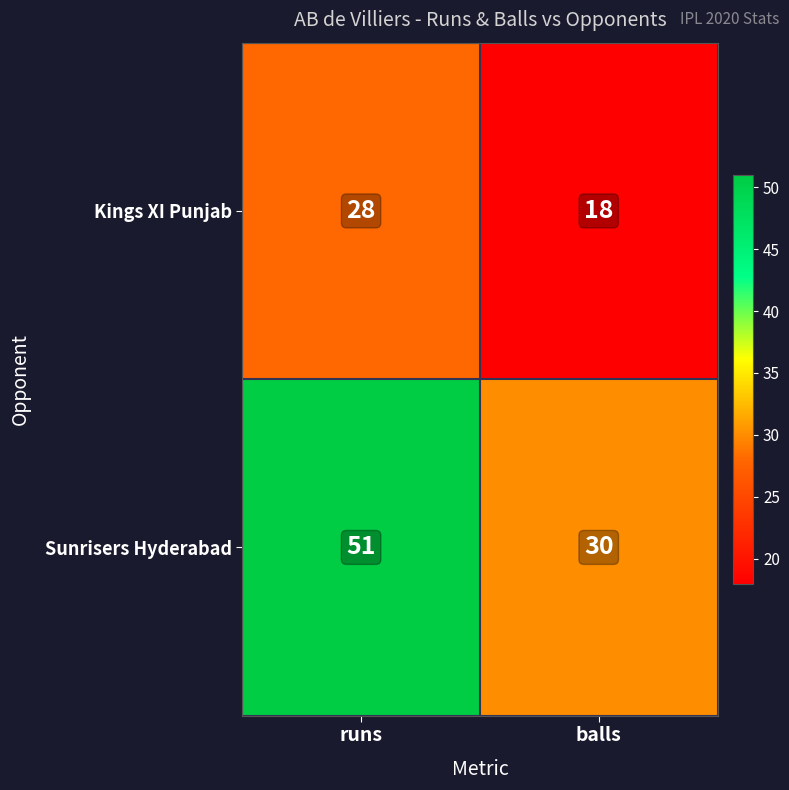

The value of Sunrisers Hyderabad at runs is 51. True or false?

True